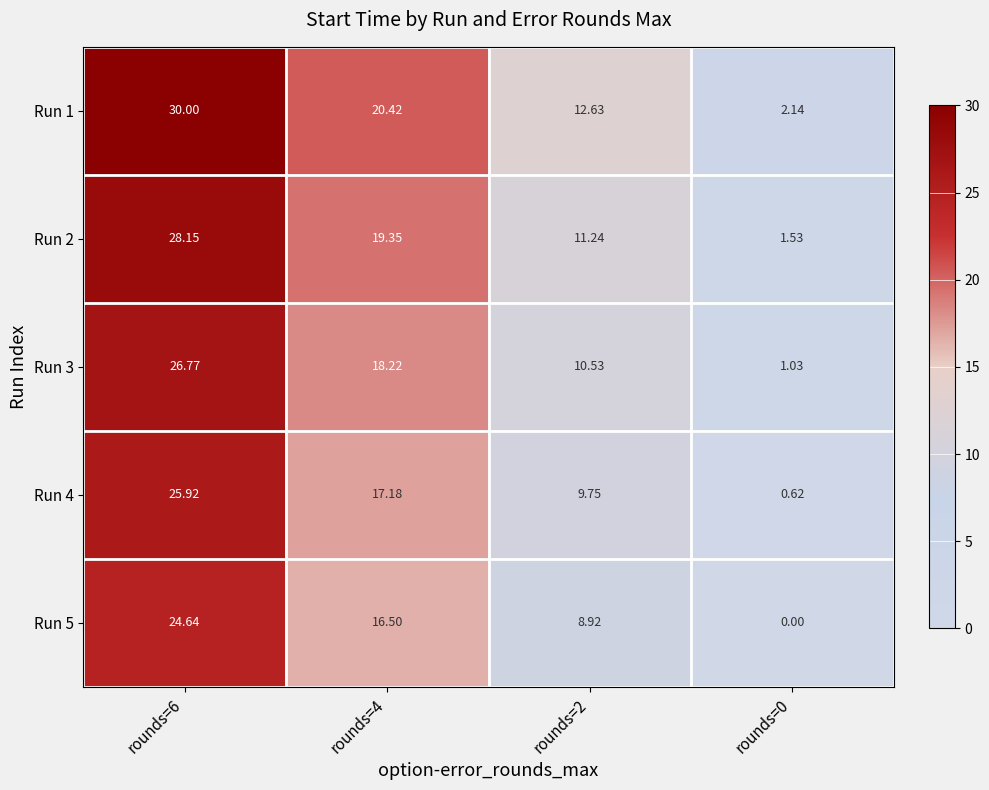

Is the value of Run 5 at rounds=0 greater than the value of Run 2 at rounds=4?

No